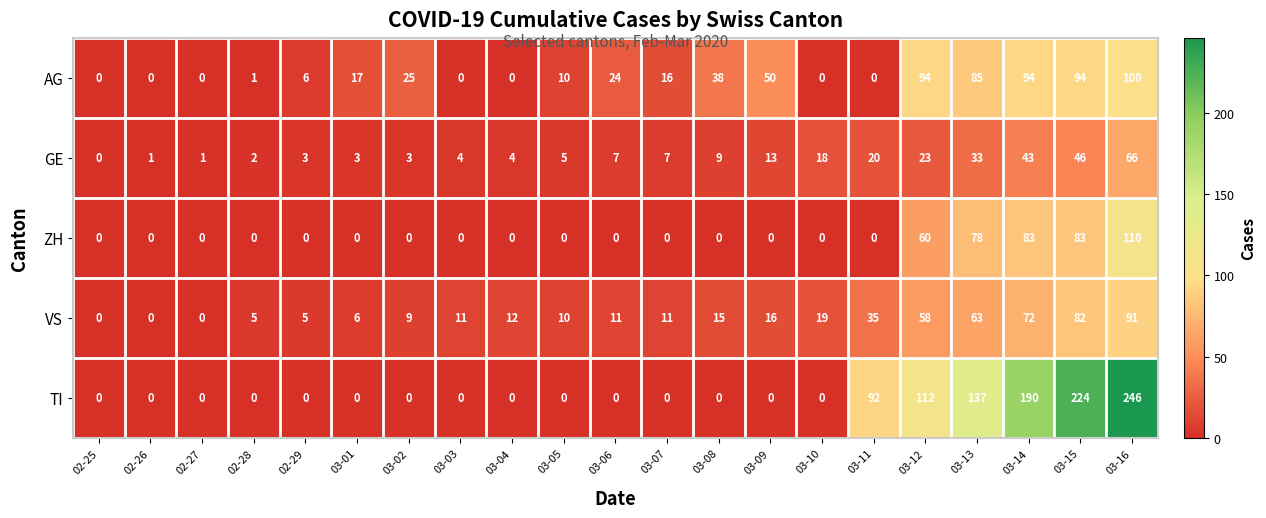

What is the maximum value for ZH?

110